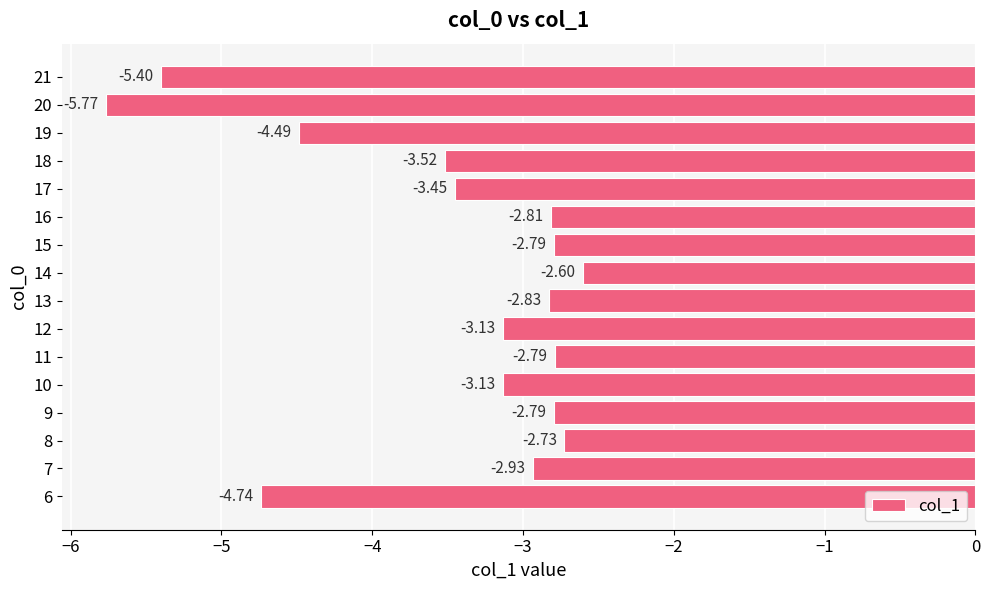

What is the difference between the second highest and second lowest values?

2.7